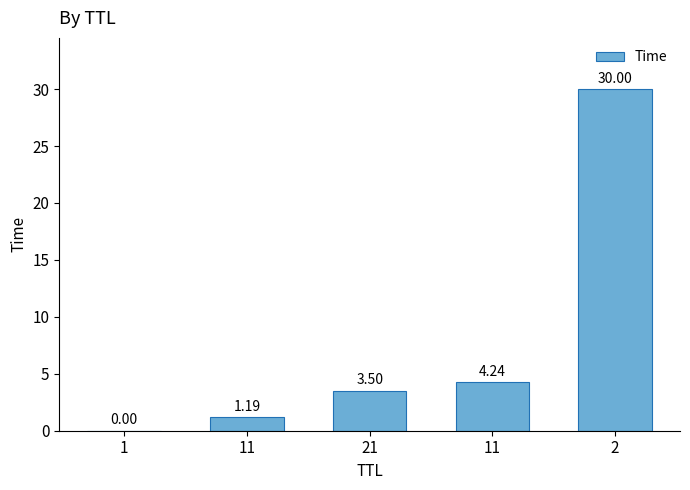

Where is the data nearest to the value 15?

11